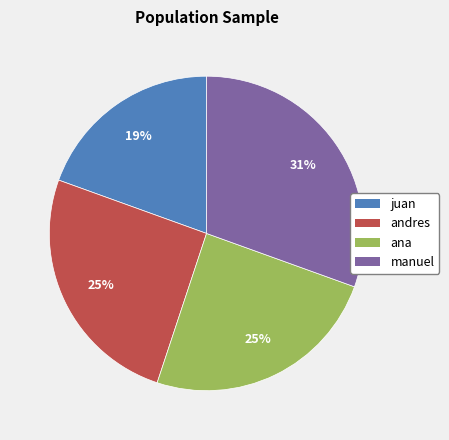

To the nearest percent, what portion does juan represent?

19%